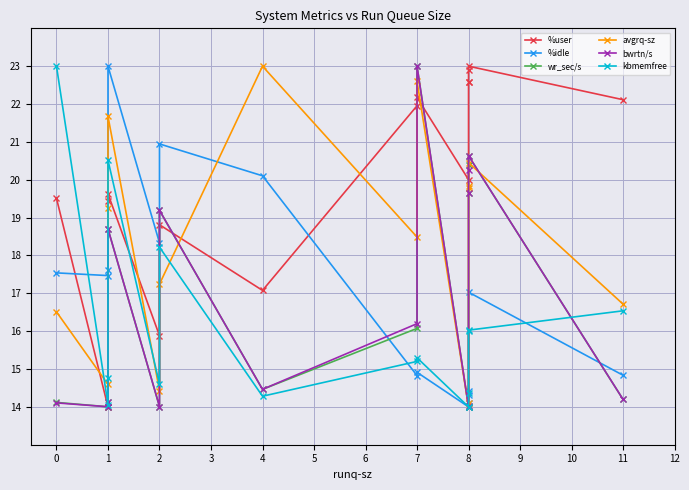

What is the difference between the maximum and minimum values in the %user series?

9.0